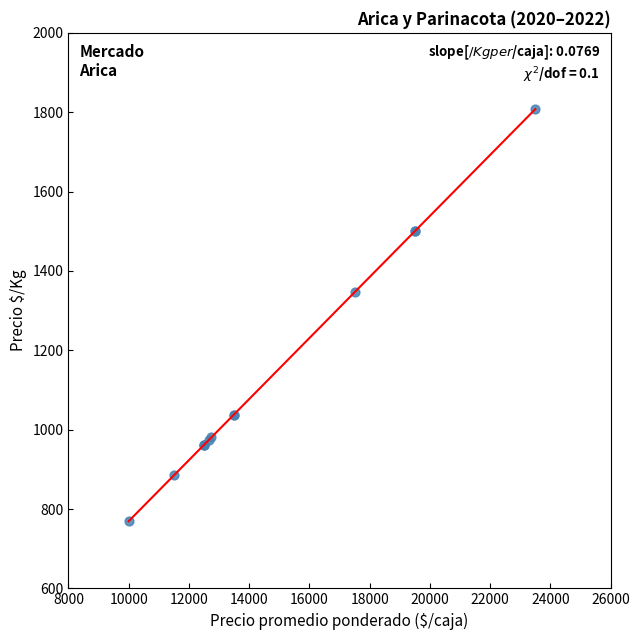

What Y value in the scatter plot is closest to 1288?

1346